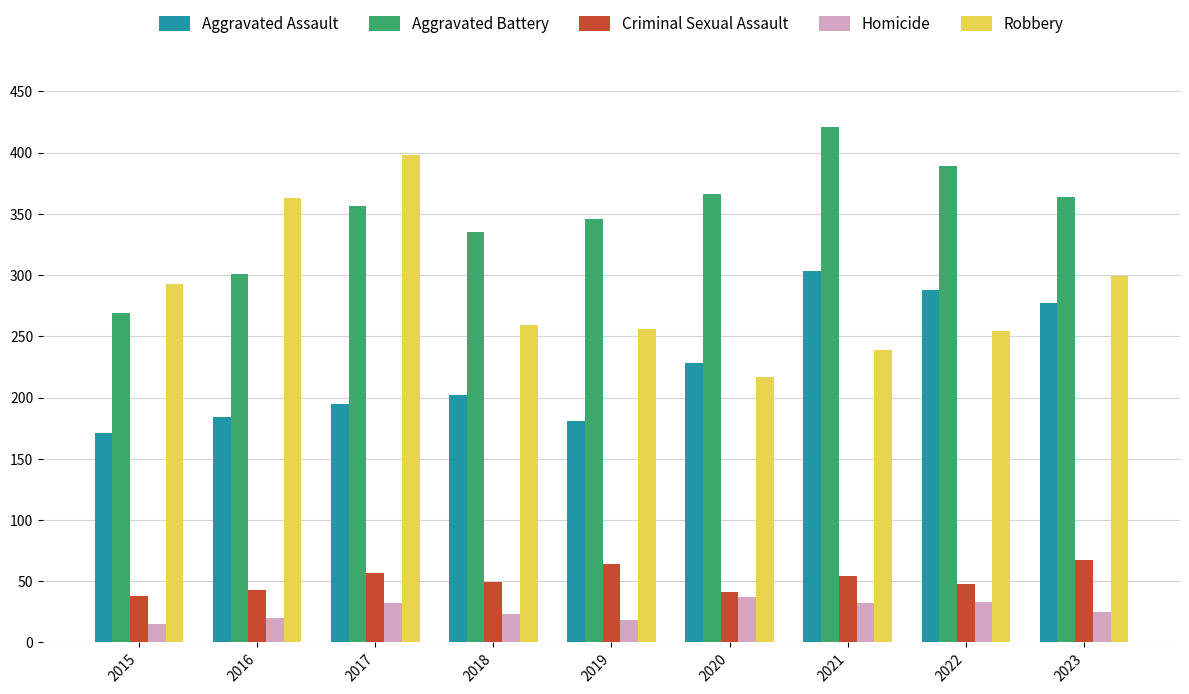

Which category has the highest value across all series?

2021